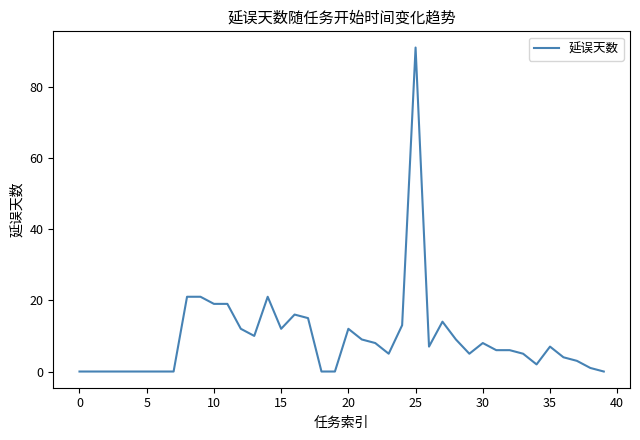

What is the difference between the maximum and minimum values?

91